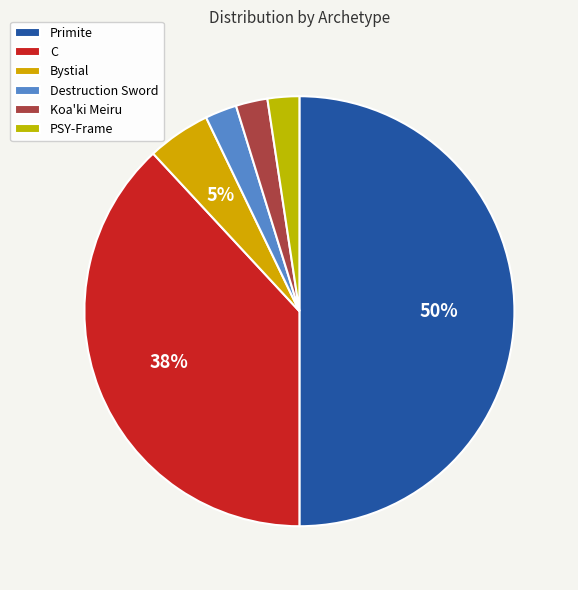

The Primite slice represents 50% of the pie. True or false?

True